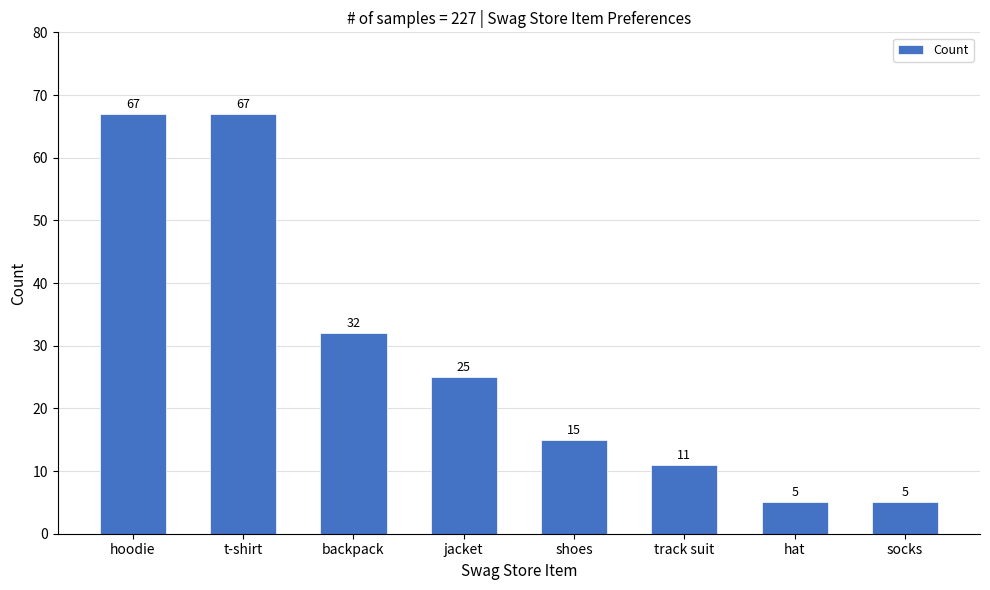

What is the value of the 5th bar from the left?

15